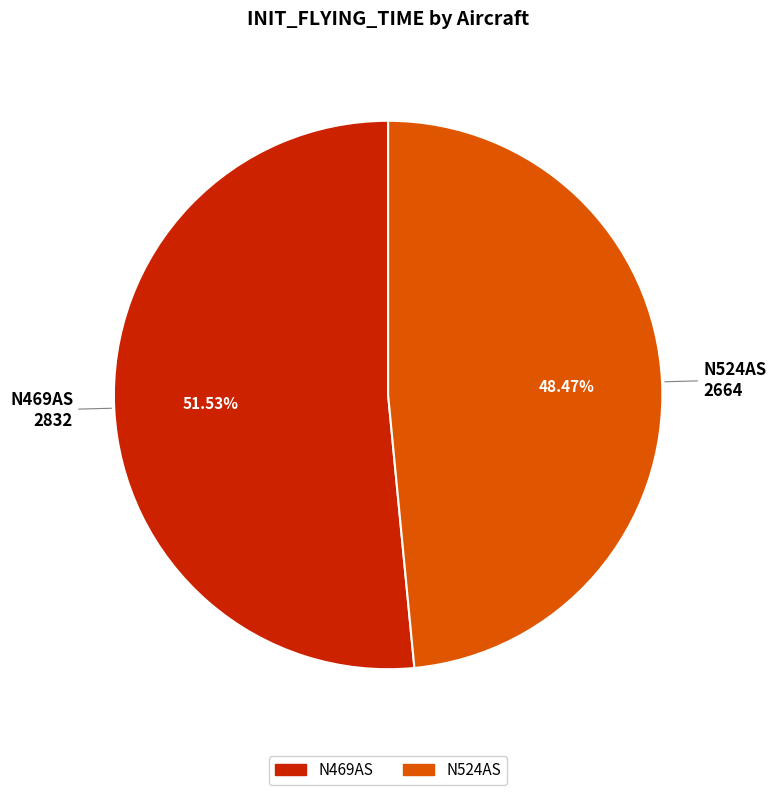

To the nearest percent, what is the average slice percentage?

50%